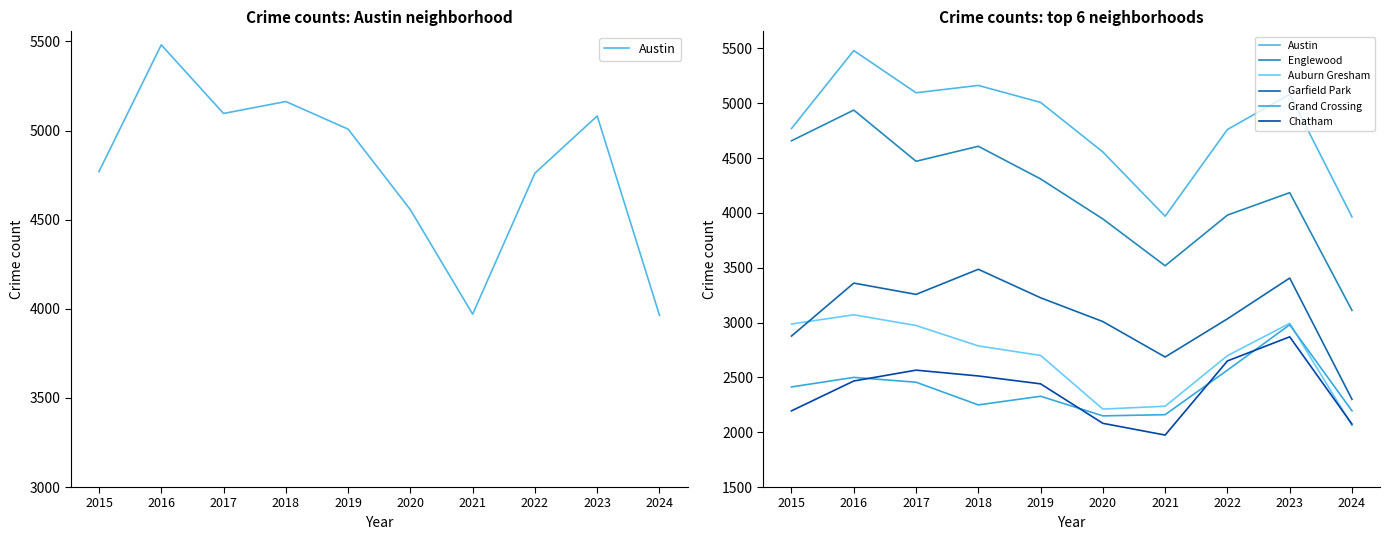

Which series has the widest spread of values?

Englewood